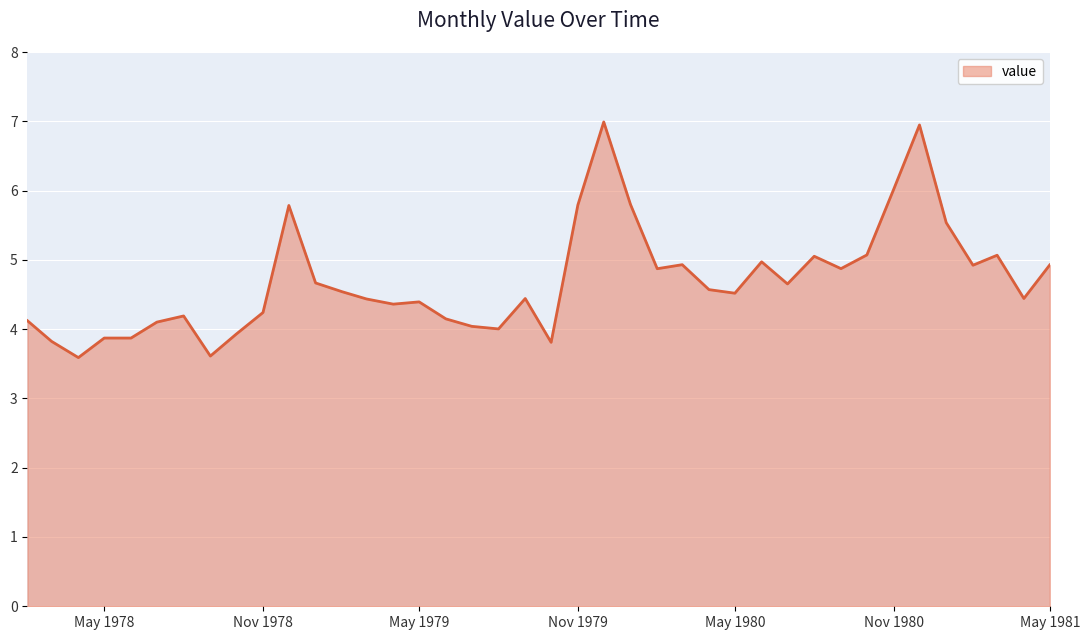

What is the difference between the maximum and minimum values?

3.4